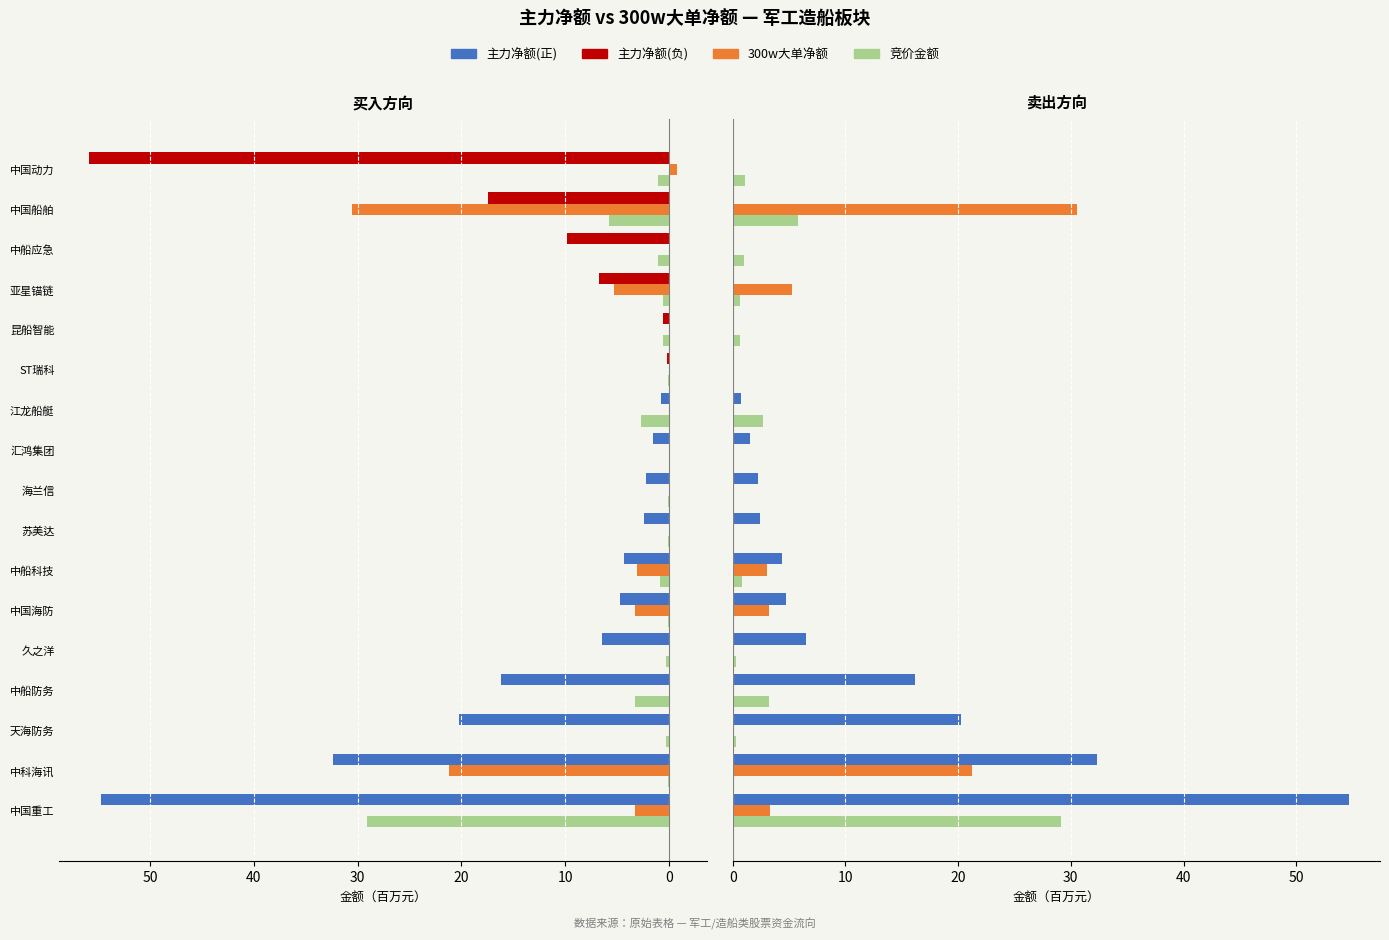

Which series has the largest total across all categories?

主力净额(正)